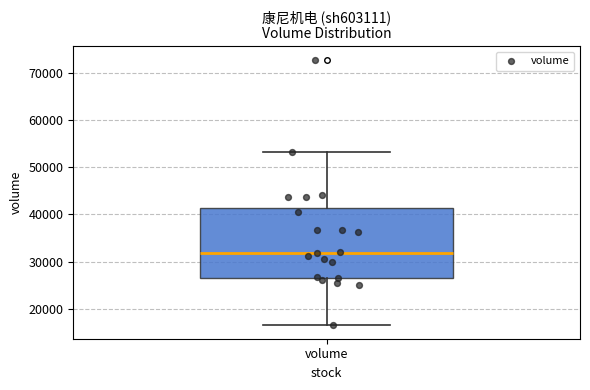

Transcribe this box plot: give where the median line is, the range the box spans, and where the two whiskers end, as read against the y-axis. The values are not printed on the chart, so give them approximately, as read against the axis.

median 32000, box 27000 to 41000, whiskers 16000 to 53000